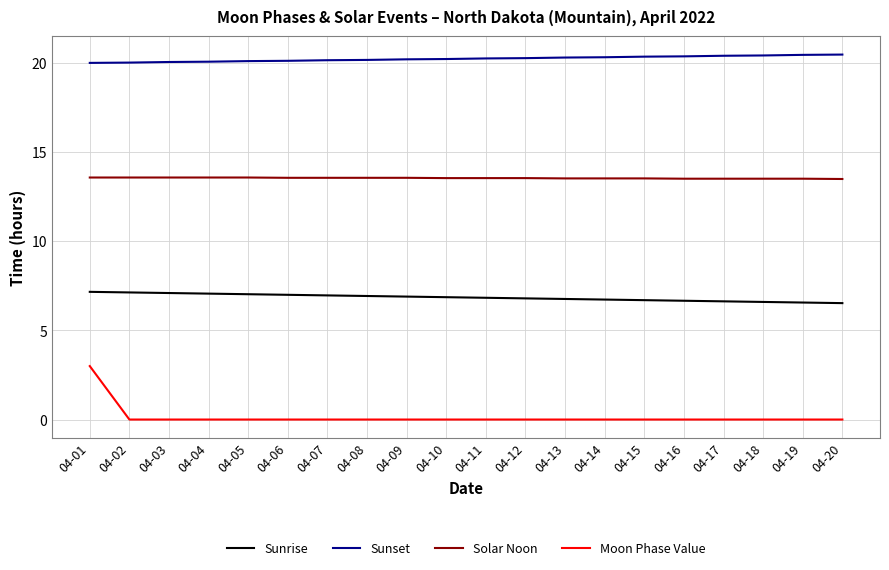

True or false: Moon Phase Value and Sunrise cross at least once.

False